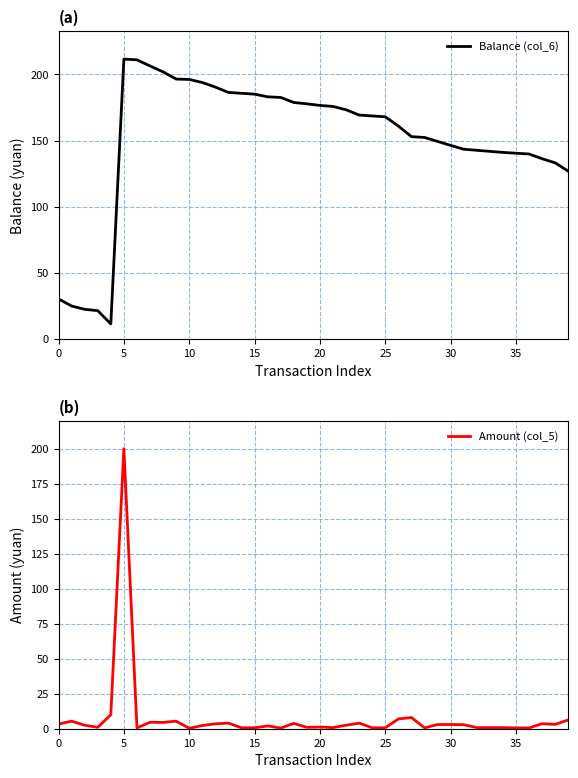

True or false: Balance (col_6) and Amount (col_5) cross at least once.

False